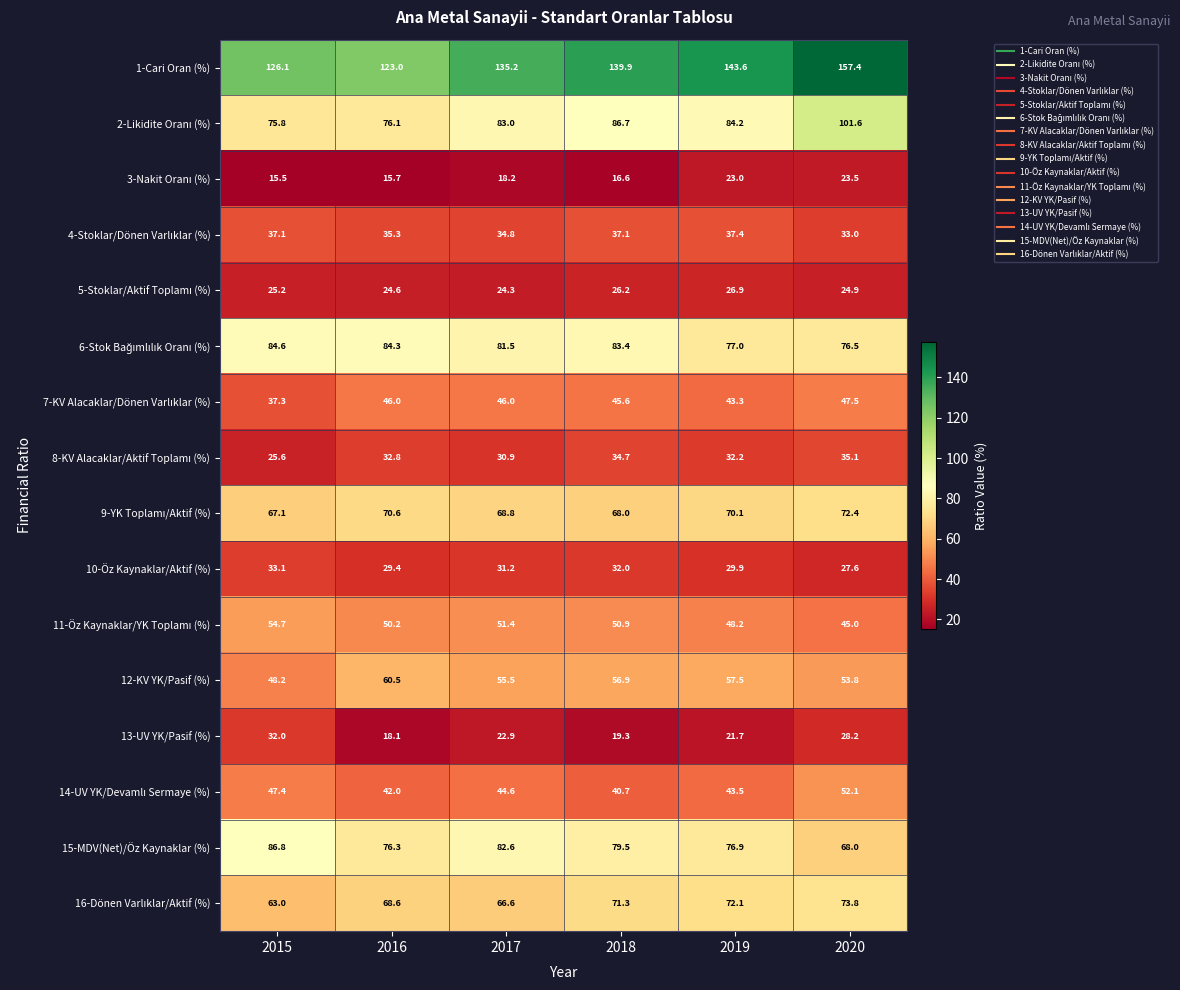

Which label corresponds to the largest value in the chart?

2020